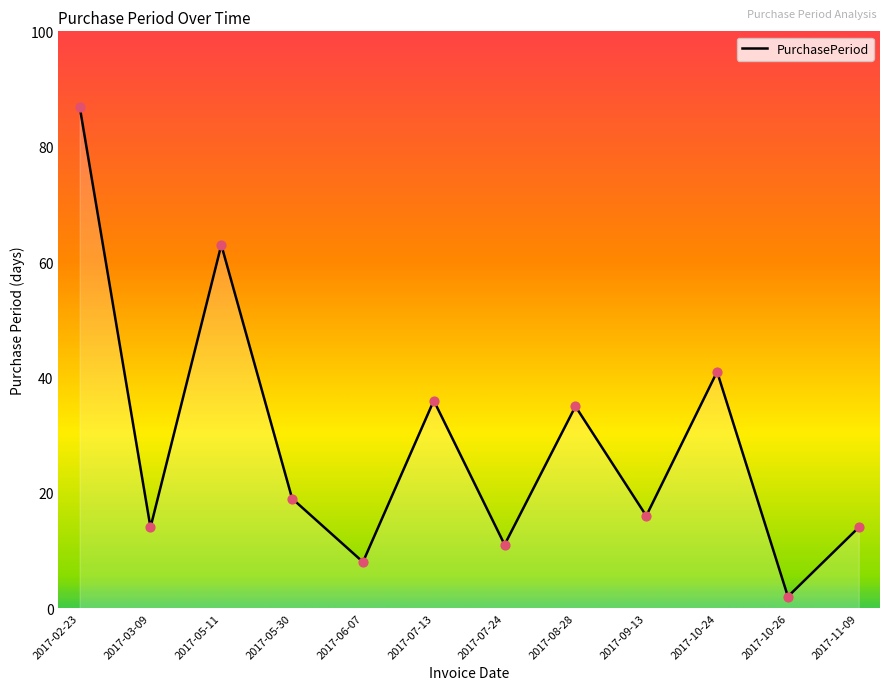

What is the change in value from 2017-03-09 to 2017-09-13?

+2